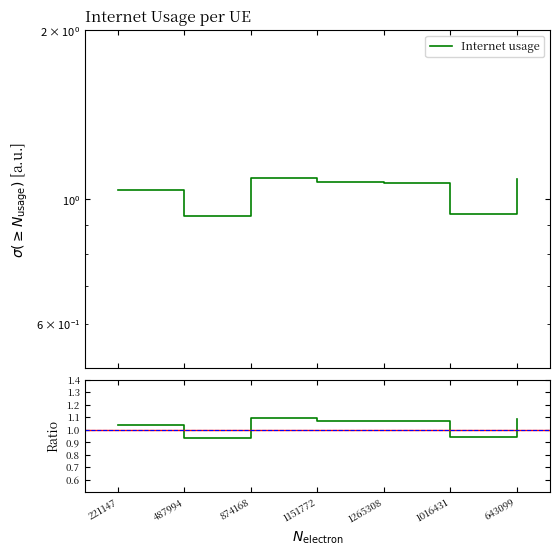

Count the number of data series in this chart.

1